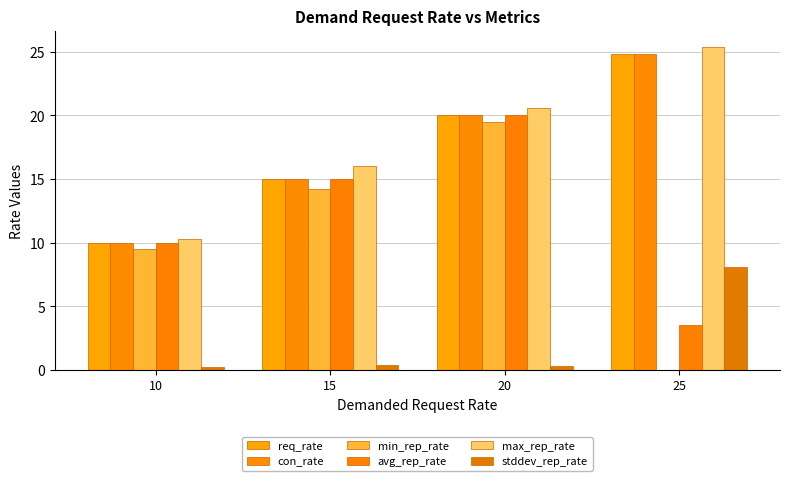

Which series changed the most between 10 and 20?

max_rep_rate